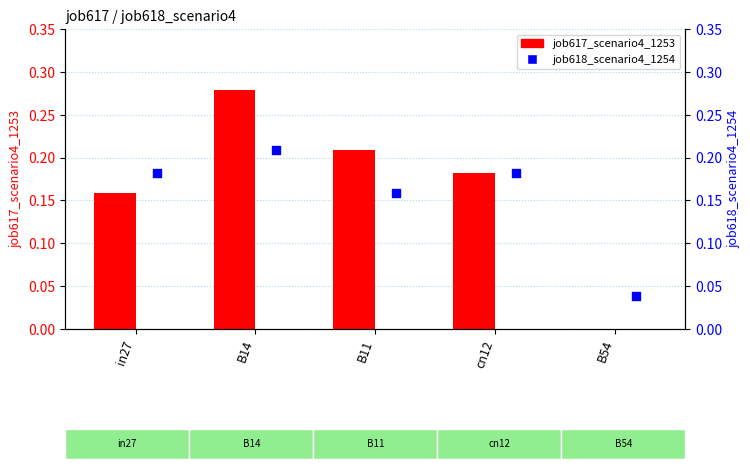

At which category is the sum across all series the highest?

B14